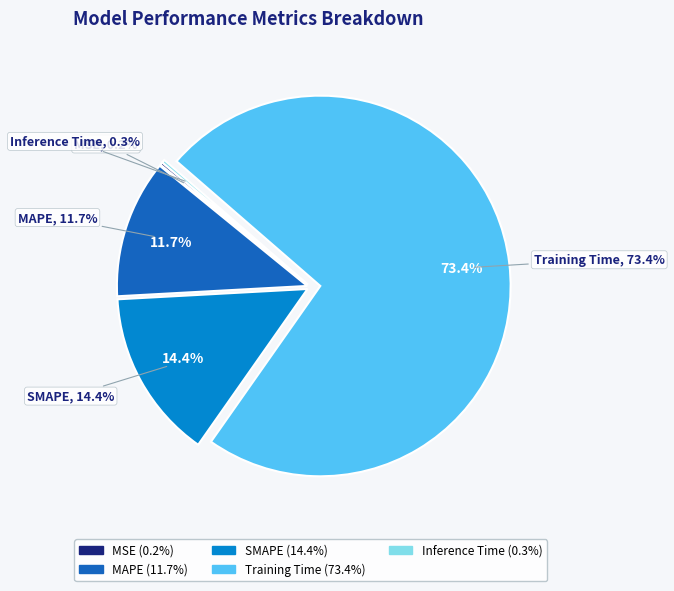

How many segments does this pie chart have?

5